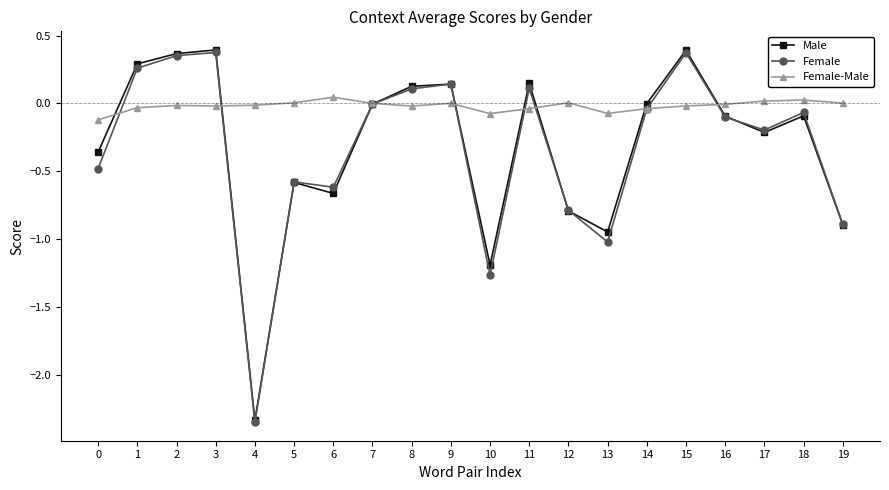

Which series has the largest total across all categories?

Female-Male